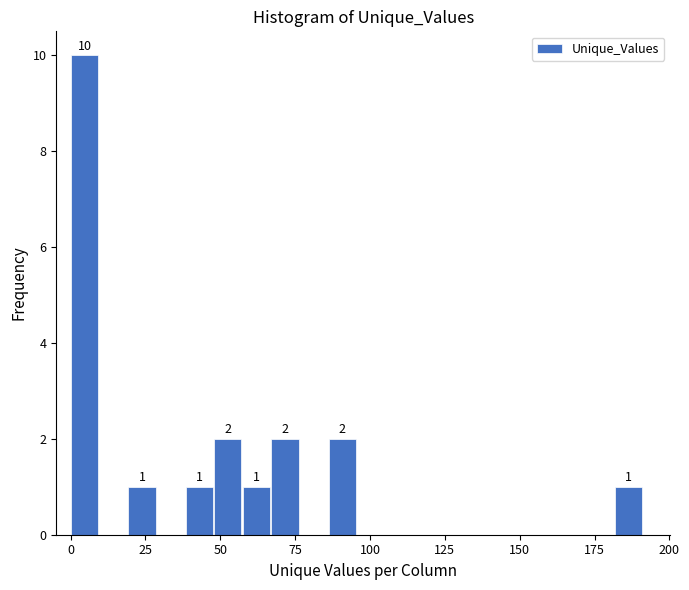

Around what value on the x-axis is the tallest bar? Give the approximate position of its centre, as read against the axis.

5